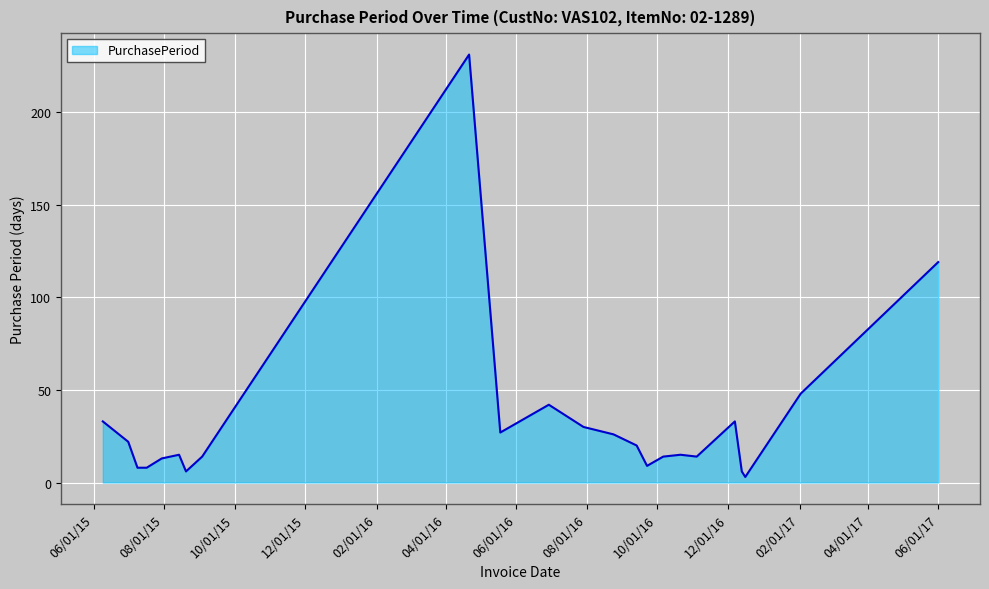

What is the difference between the maximum and minimum values?

228